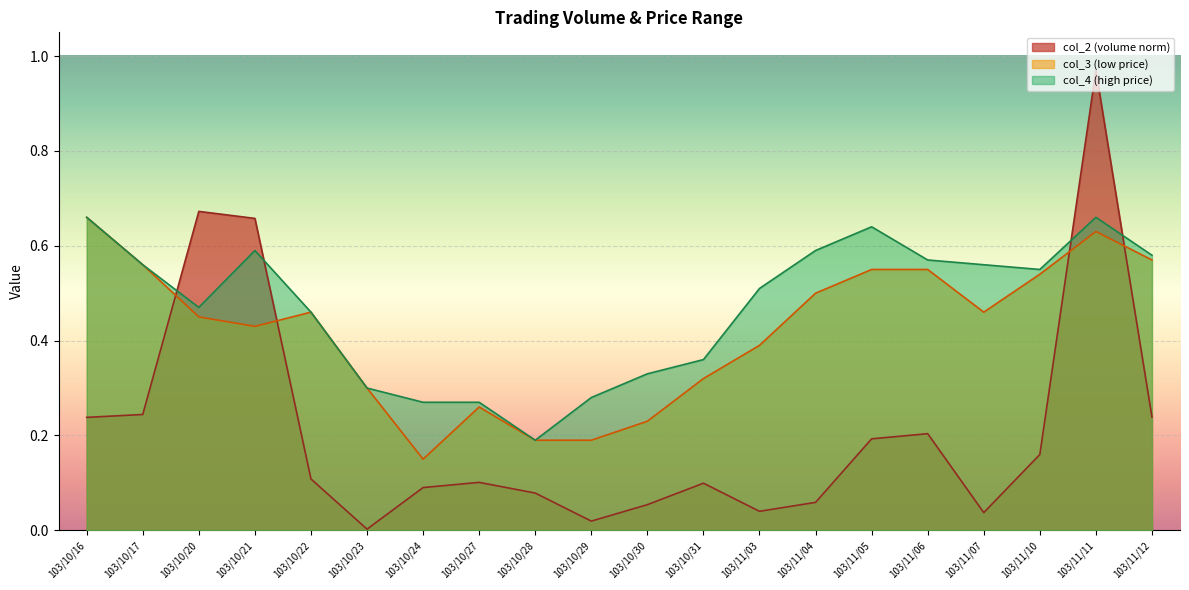

Which category has the lowest value in the col_3 (low price) series?

103/10/24